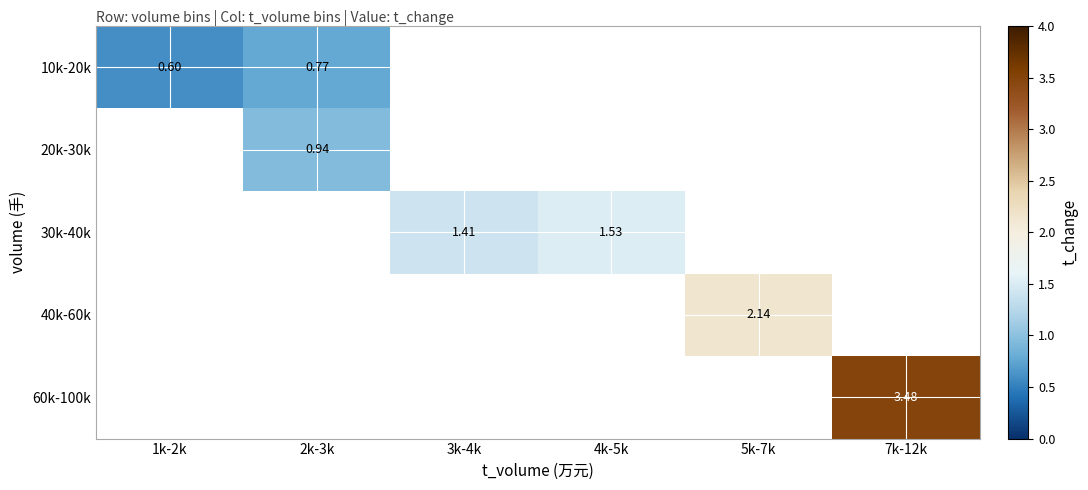

At how many categories does at least one series exceed 1?

4